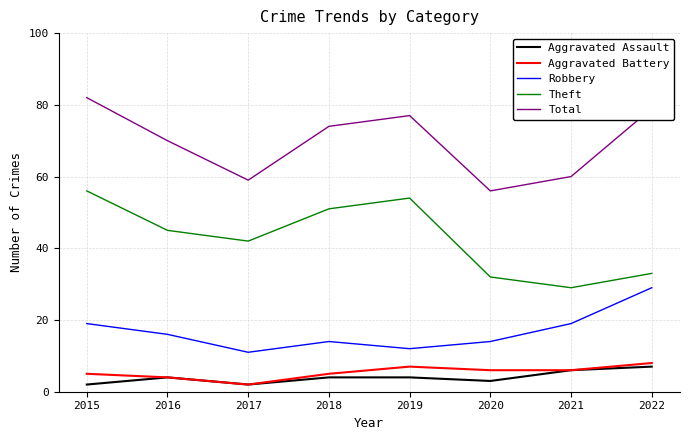

Reading left to right, transcribe all the data shown in this chart.

Aggravated Assault: 2	4	2	4	4	3	6	7
Aggravated Battery: 5	4	2	5	7	6	6	8
Robbery: 19	16	11	14	12	14	19	29
Theft: 56	45	42	51	54	32	29	33
Total: 82	70	59	74	77	56	60	79